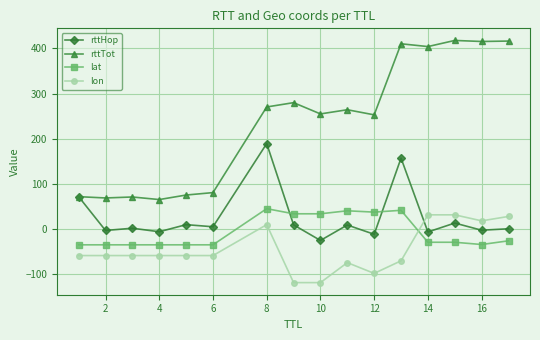

What is the greatest value displayed?

417.7